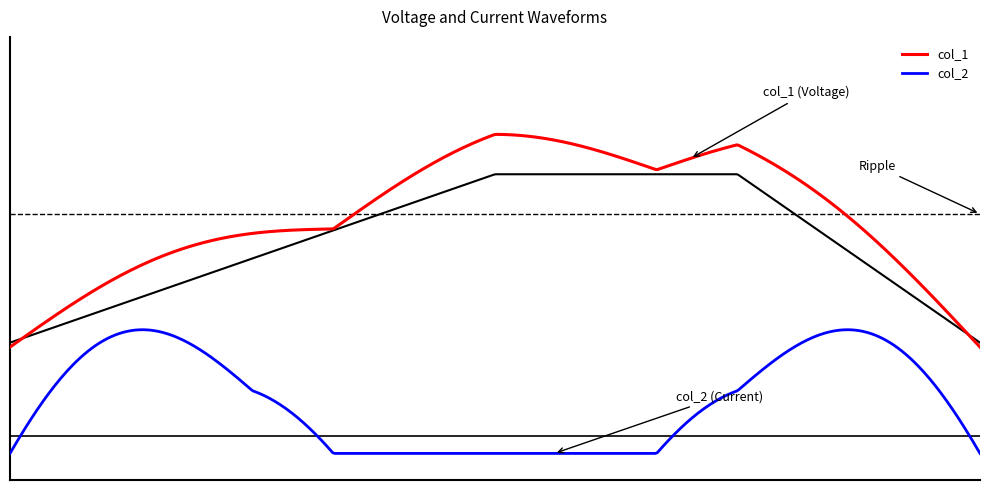

How many data points in col_2 are less than 2?

2